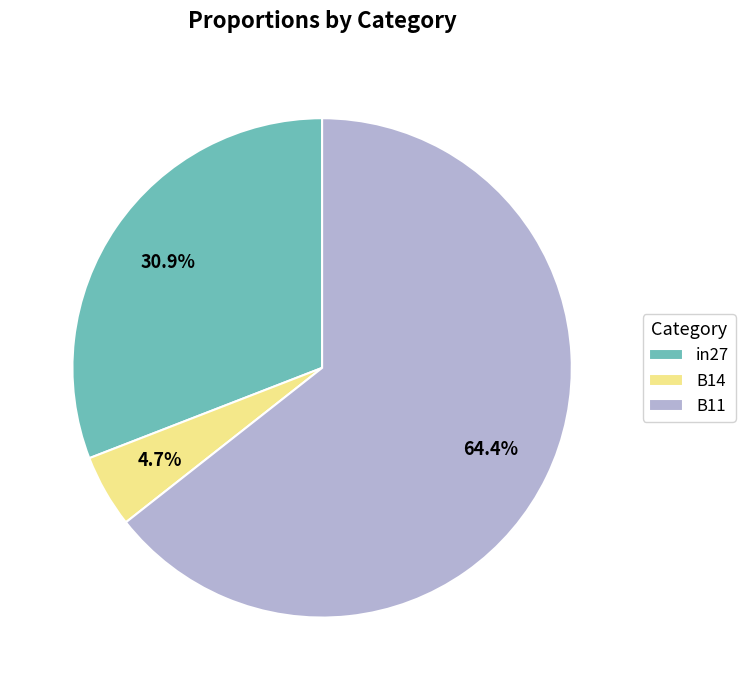

To the nearest percent, what is the difference between the largest and smallest slice percentages?

60%